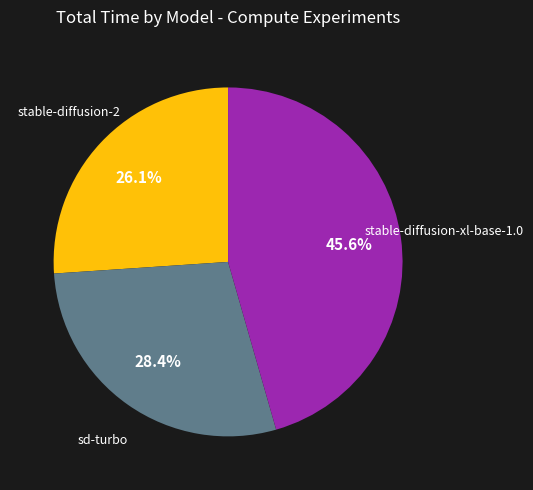

How many segments does this pie chart have?

3